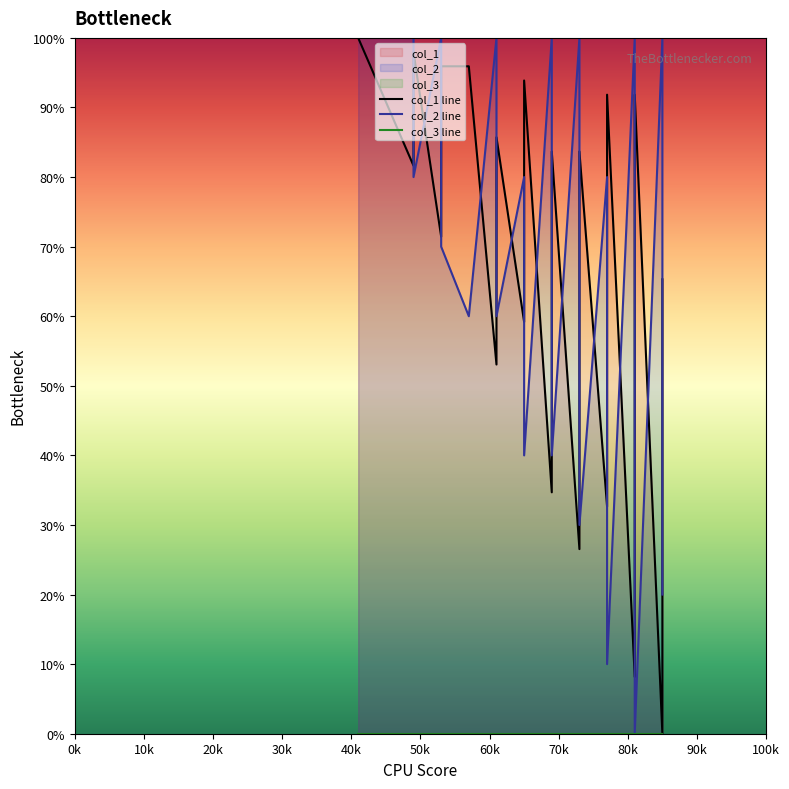

In col_2 line, how many points are lower than both neighbors (excluding endpoints)?

8